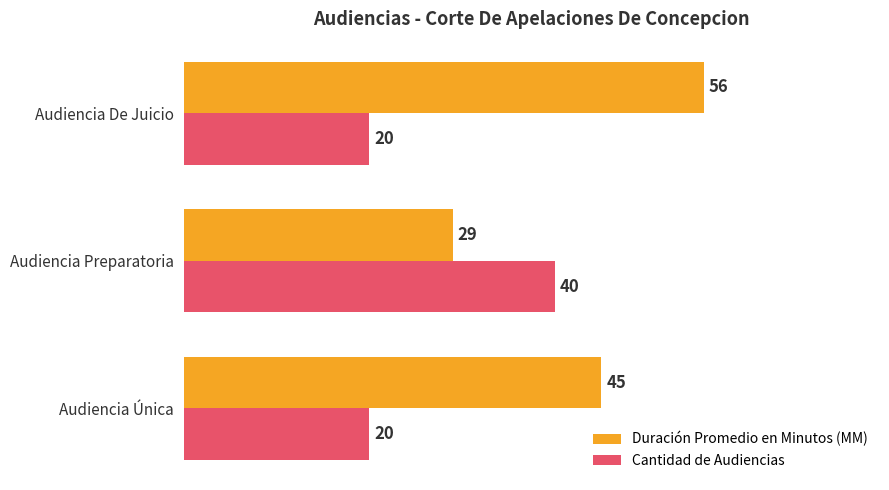

Is it true that Cantidad de Audiencias equals 20 at Audiencia De Juicio?

True